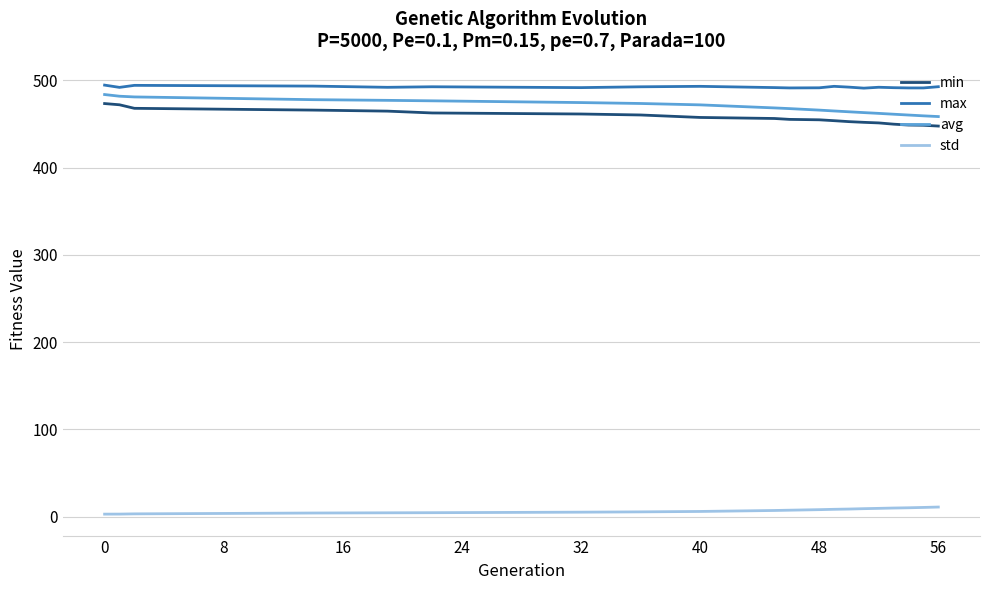

What are all the series names shown in the legend?

min, max, avg, std